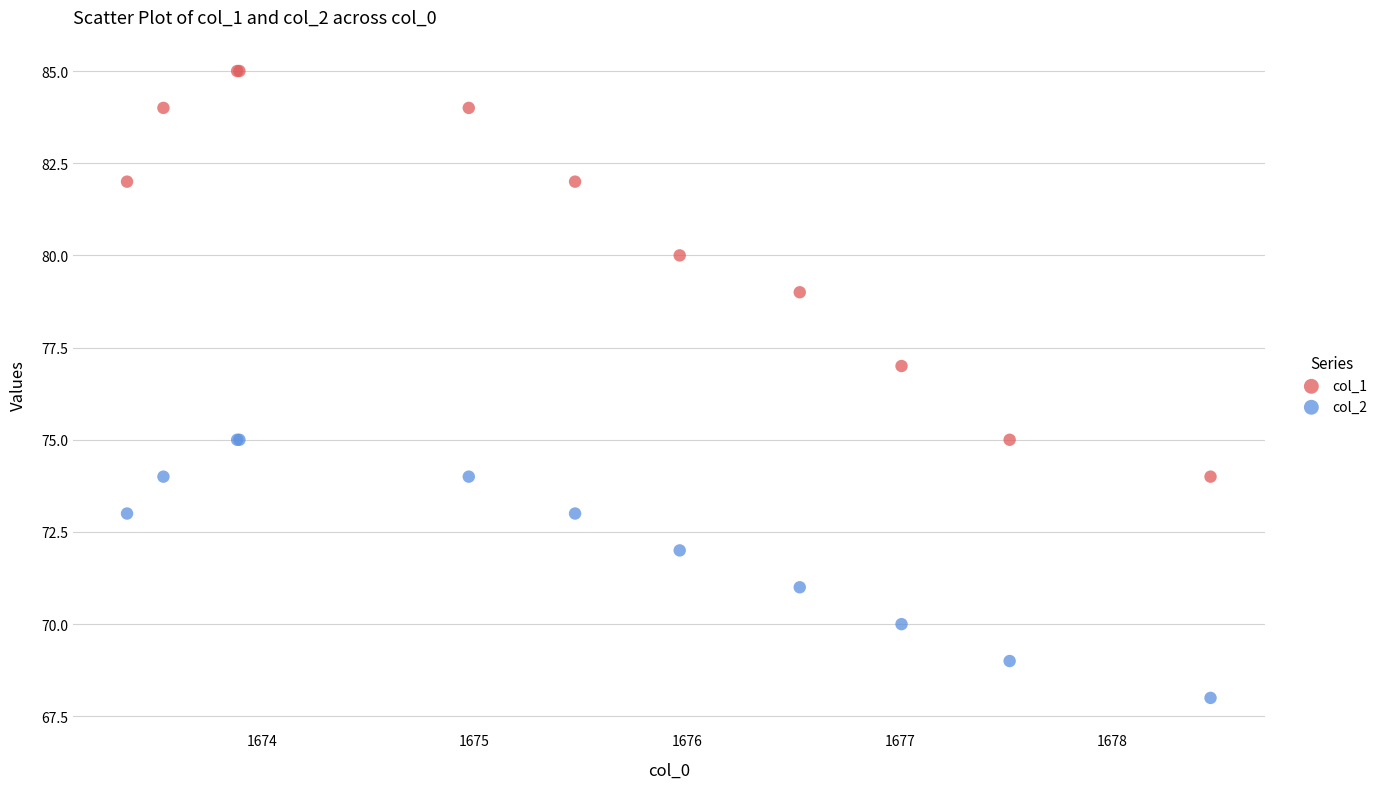

Which series contains the lowest Y value?

col_2